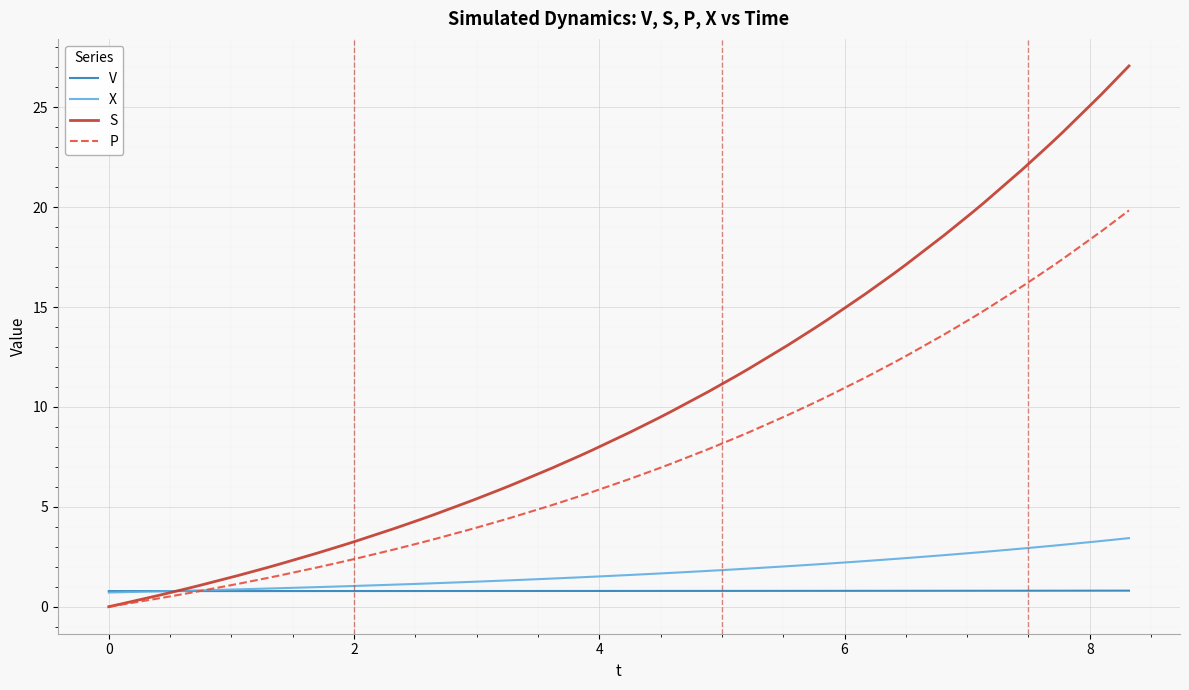

Which series has the widest spread of values?

S